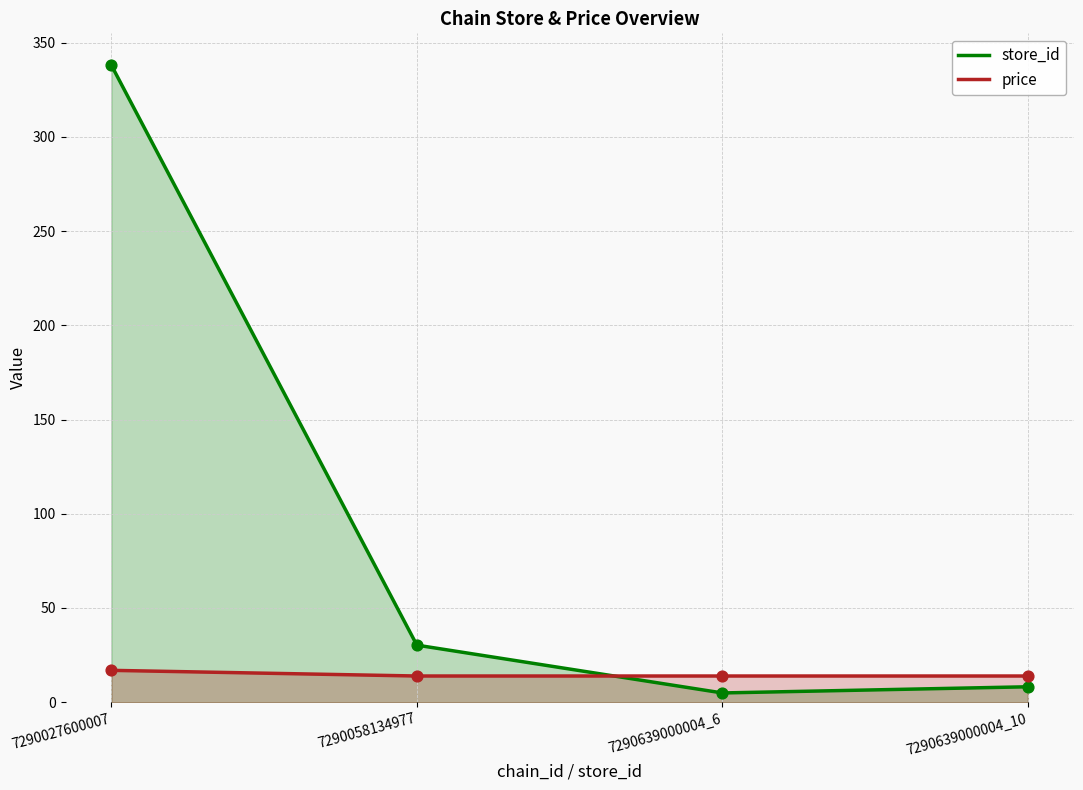

Is the value of price at 7290639000004_6 greater than the value of store_id at 7290639000004_10?

Yes